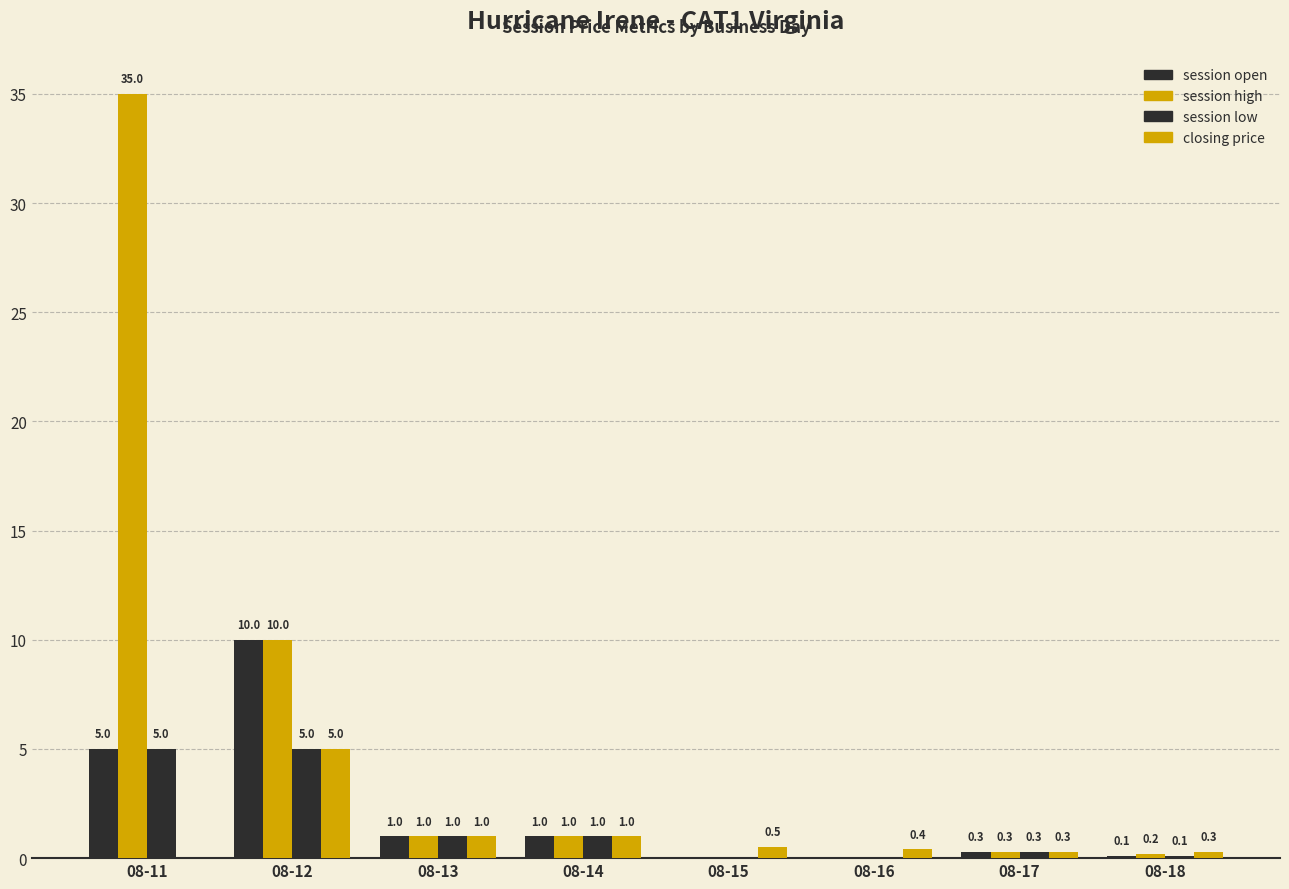

How many values in session open are above zero?

6